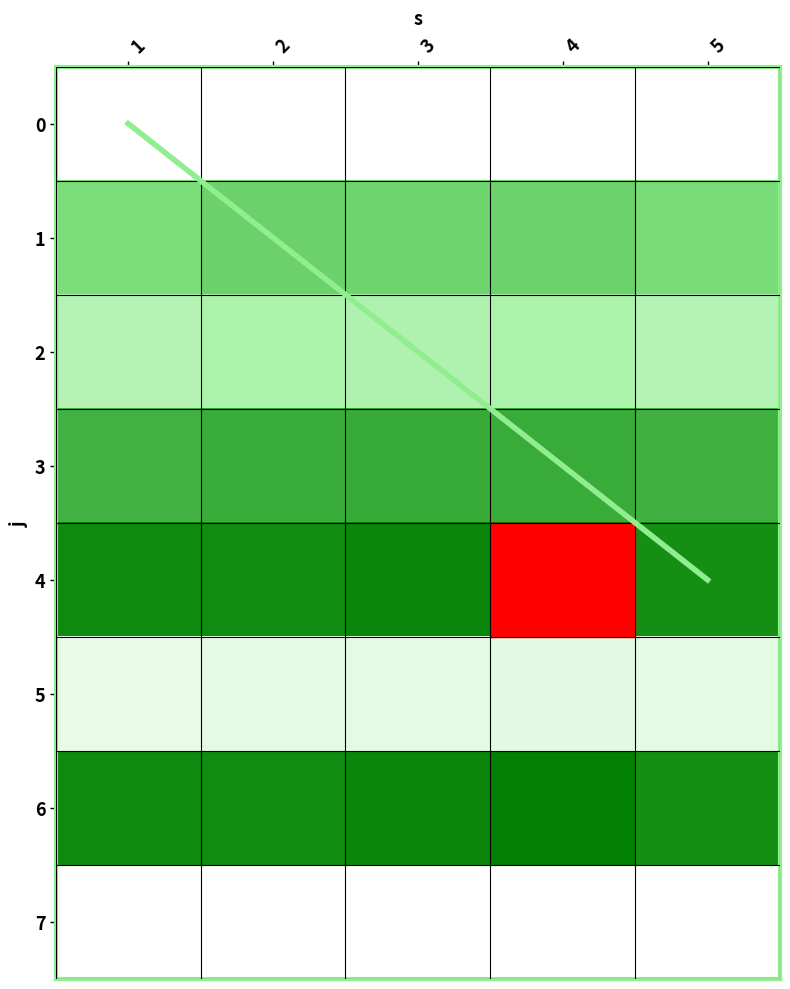

At how many categories does at least one series exceed 187?

5